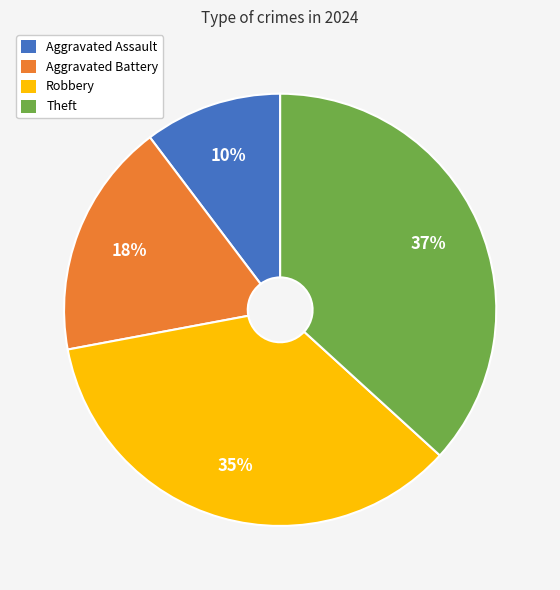

How many slices are in this pie chart?

4